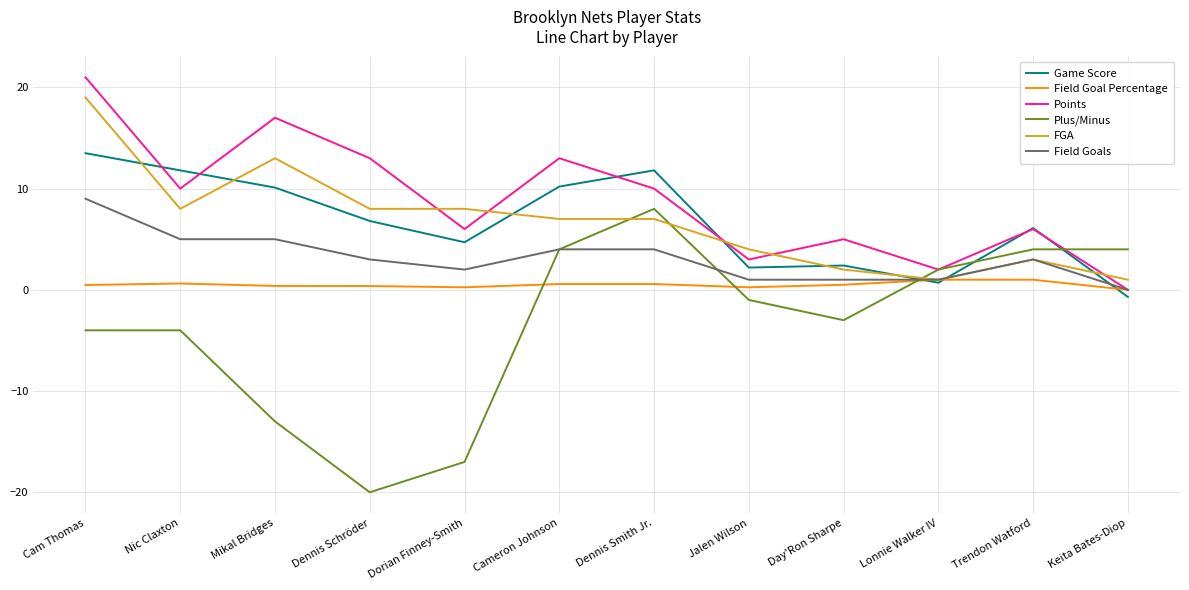

List the series in order of their peak value, lowest first.

Field Goal Percentage, Plus/Minus, Field Goals, Game Score, FGA, Points